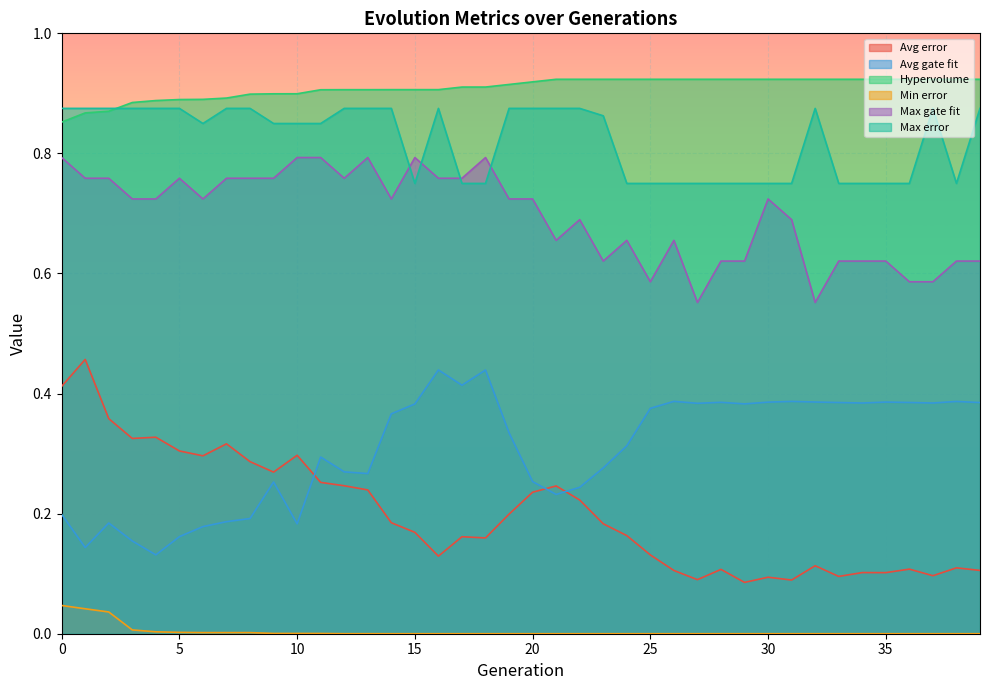

Rank the categories by Avg error value from lowest to highest.

29, 31, 27, 30, 33, 37, 35, 34, 26, 39, 28, 36, 38, 32, 16, 25, 18, 17, 24, 15, 23, 14, 19, 22, 20, 13, 21, 12, 11, 9, 8, 6, 10, 5, 7, 3, 4, 2, 0, 1